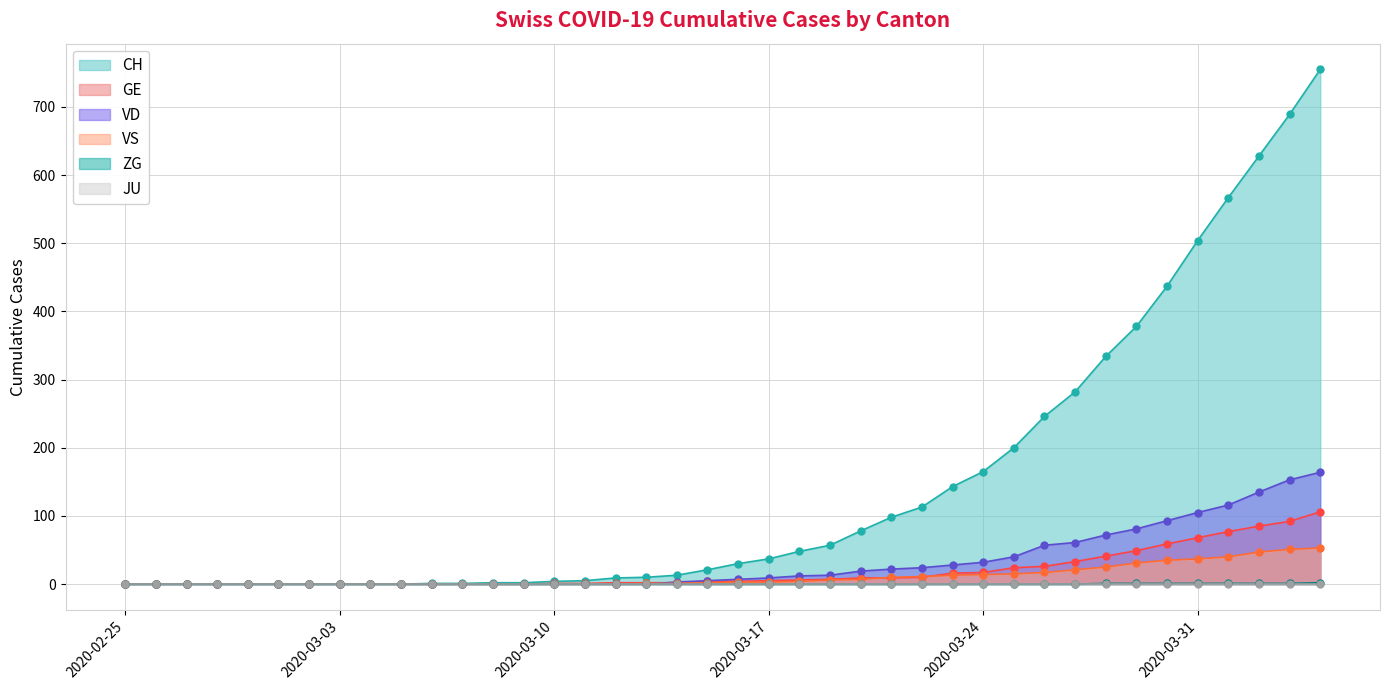

True or false: VS has a value of 37 at 2020-03-31.

True